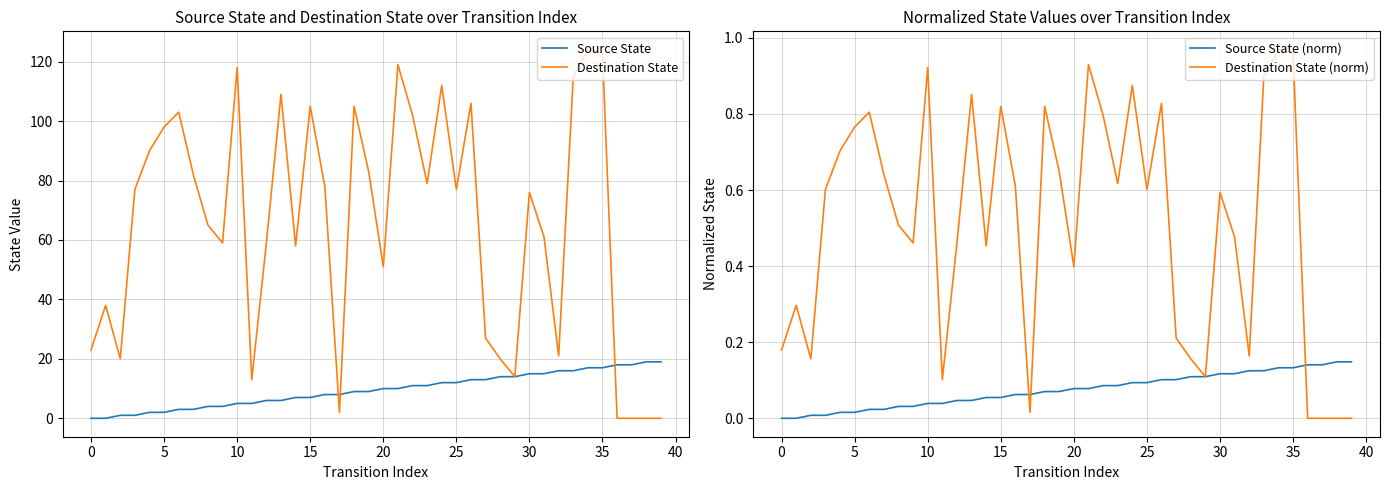

True or false: Destination State and Source State cross at least once.

True